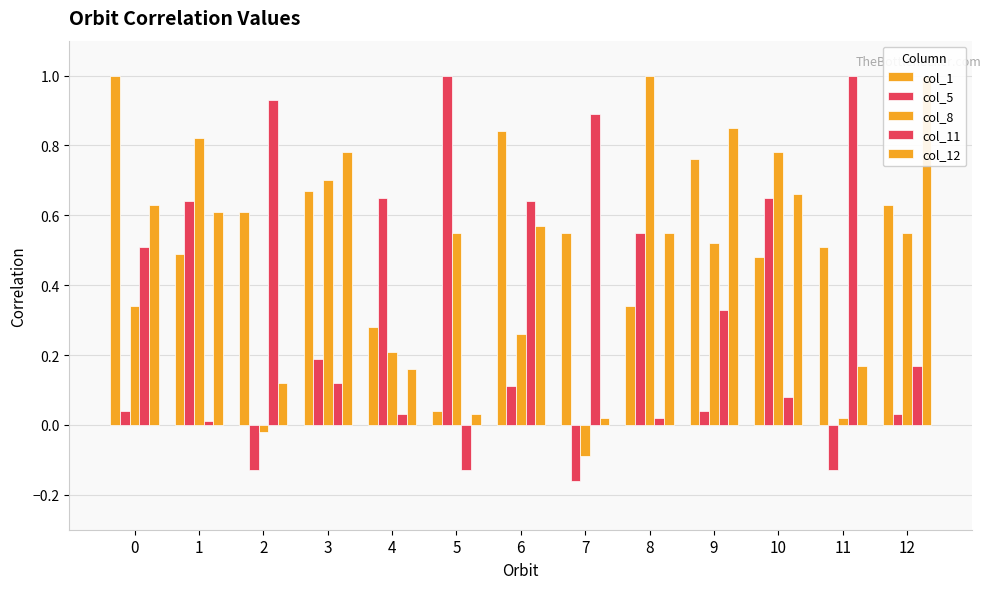

Between 10 and 4, which is larger?

10